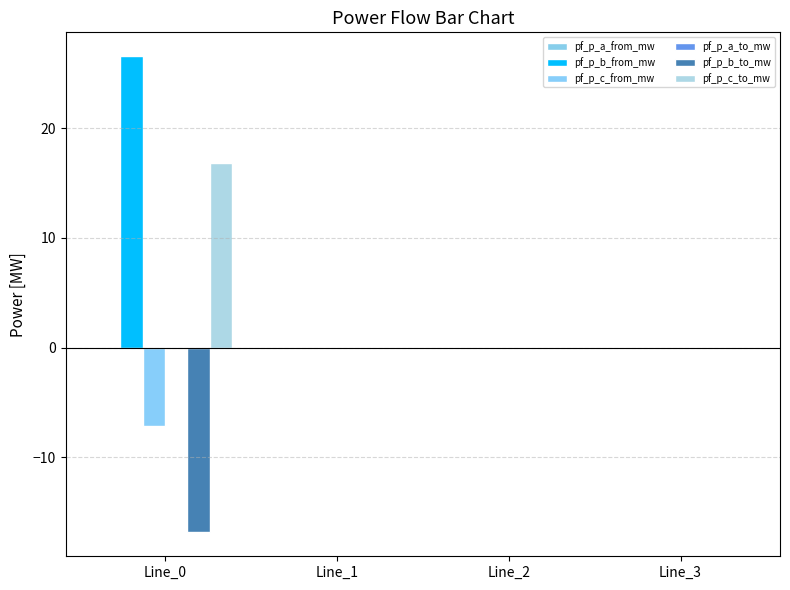

Reading right to left, what are all the values shown in this chart?

pf_p_a_from_mw: Line_3=-0.0	Line_2=-0.0	Line_1=-0.0	Line_0=-0.0
pf_p_b_from_mw: Line_3=-0.0	Line_2=0.0	Line_1=0.0	Line_0=26.6
pf_p_c_from_mw: Line_3=0.0	Line_2=-0.0	Line_1=-0.0	Line_0=-7.2
pf_p_a_to_mw: Line_3=0.0	Line_2=0.0	Line_1=0.0	Line_0=-0.0
pf_p_b_to_mw: Line_3=0.0	Line_2=-0.0	Line_1=-0.0	Line_0=-16.9
pf_p_c_to_mw: Line_3=0.0	Line_2=0.0	Line_1=0.0	Line_0=16.9